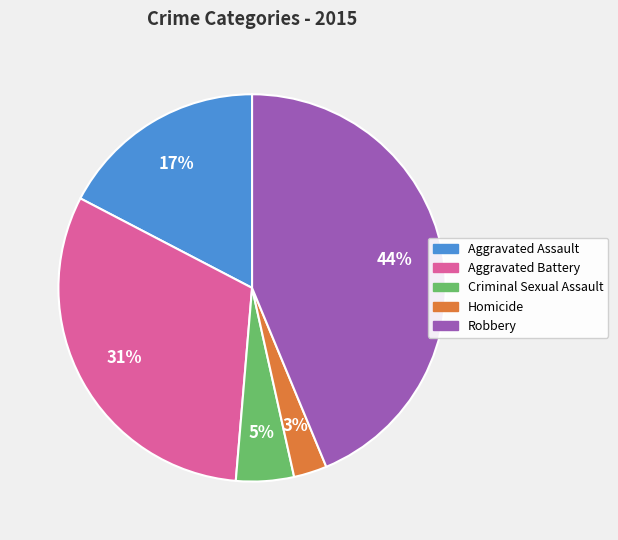

Is there a majority slice in this chart?

No